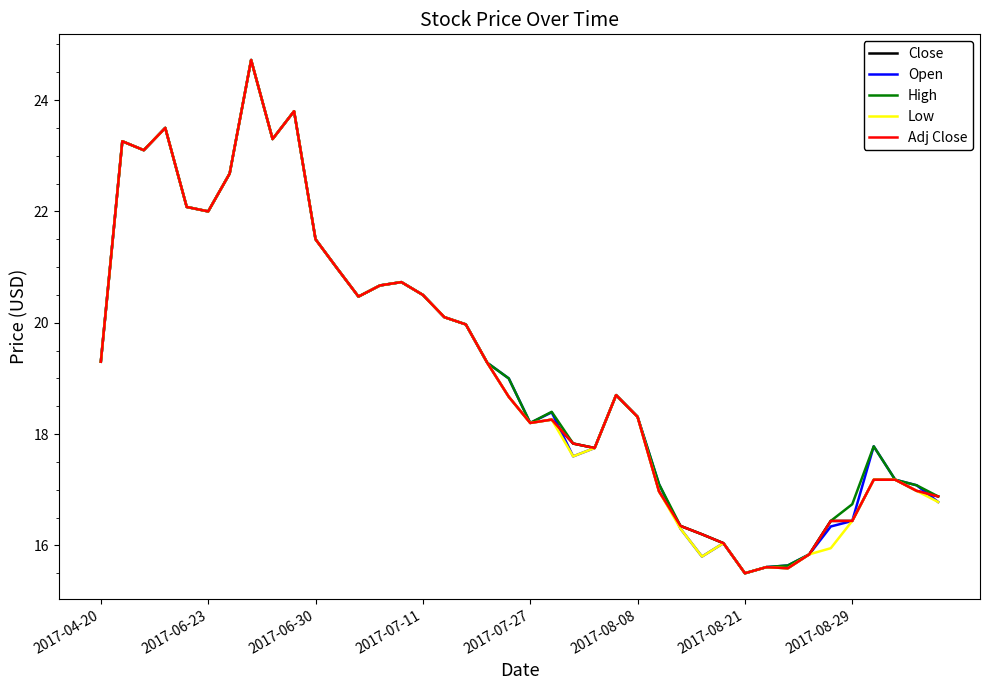

What is the difference between the second highest and minimum values in the Close series?

8.3